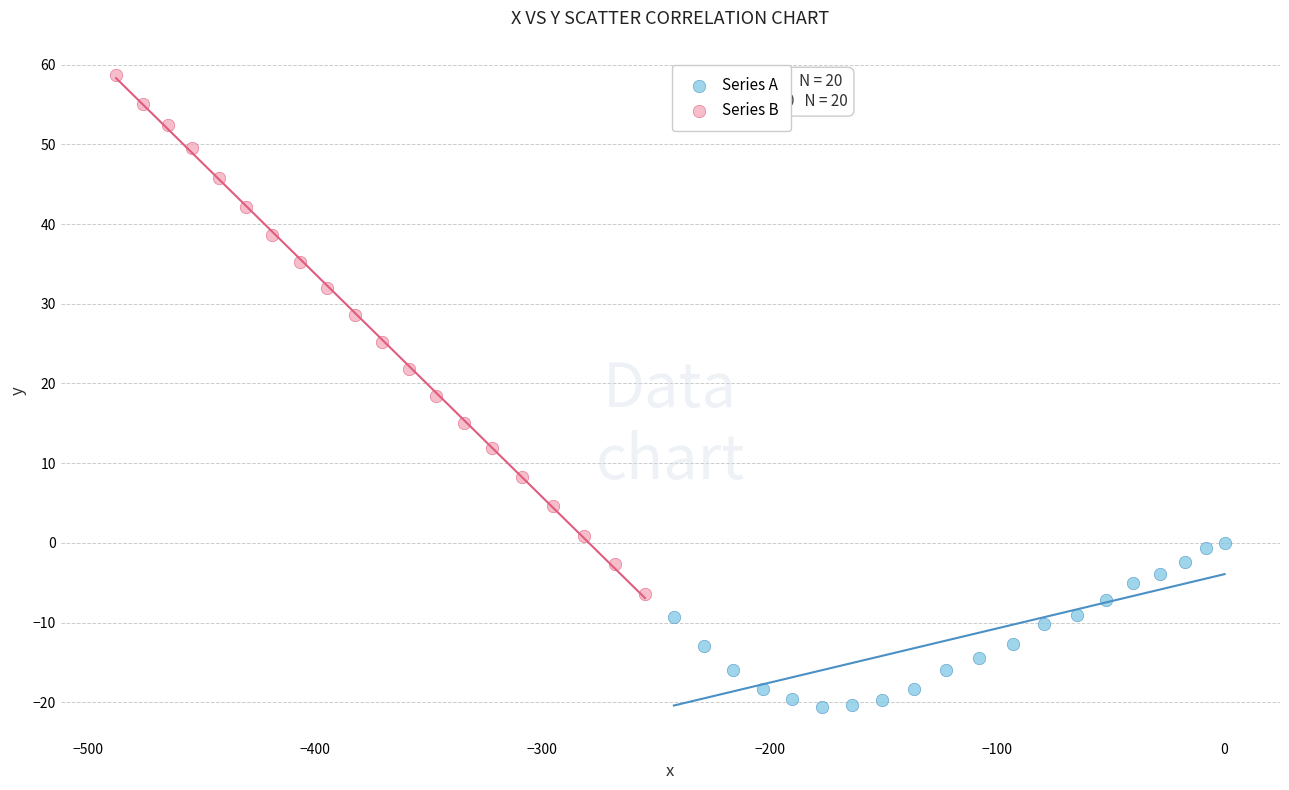

Which series has the largest Y range (max minus min)?

Series B